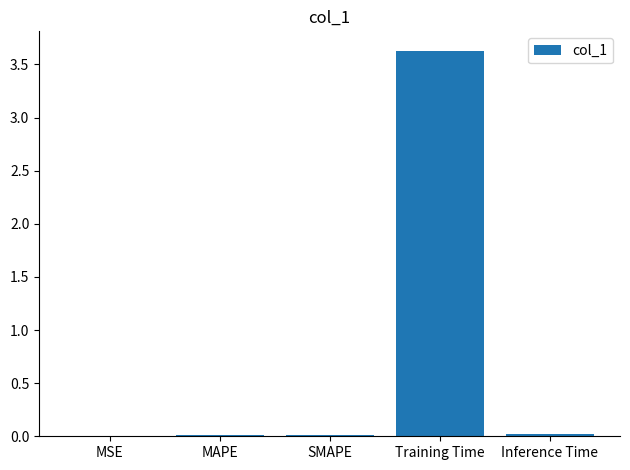

The chart shows a value of 0.0 at MAPE. True or false?

True